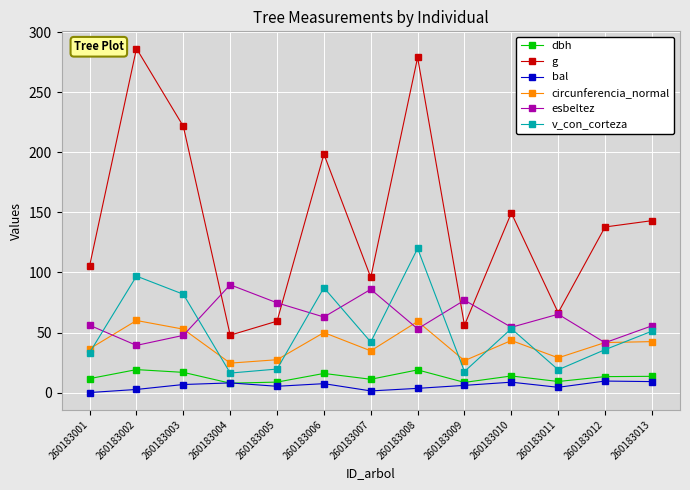

What is the value of the v_con_corteza point at the 7th from the left?

42.1